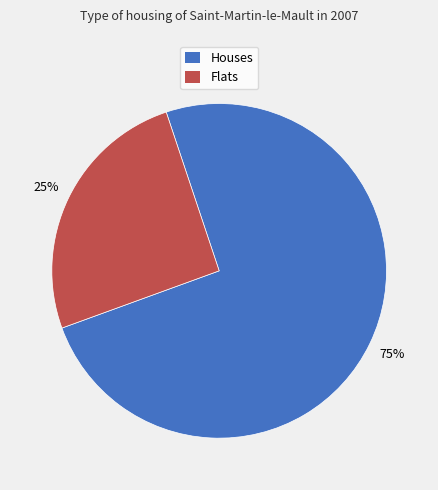

Count the number of slices in the pie.

2